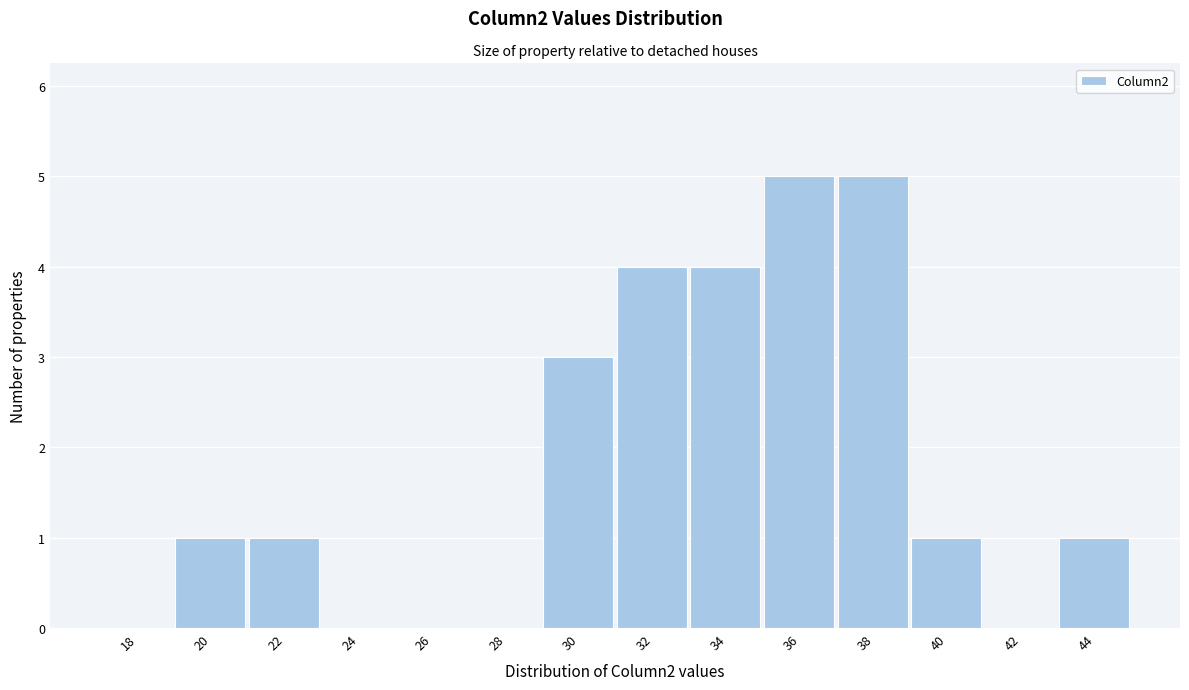

Reading left to right, what are all the values shown in this chart?

18=0	20=1	22=1	24=0	26=0	28=0	30=3	32=4	34=4	36=5	38=5	40=1	42=0	44=1